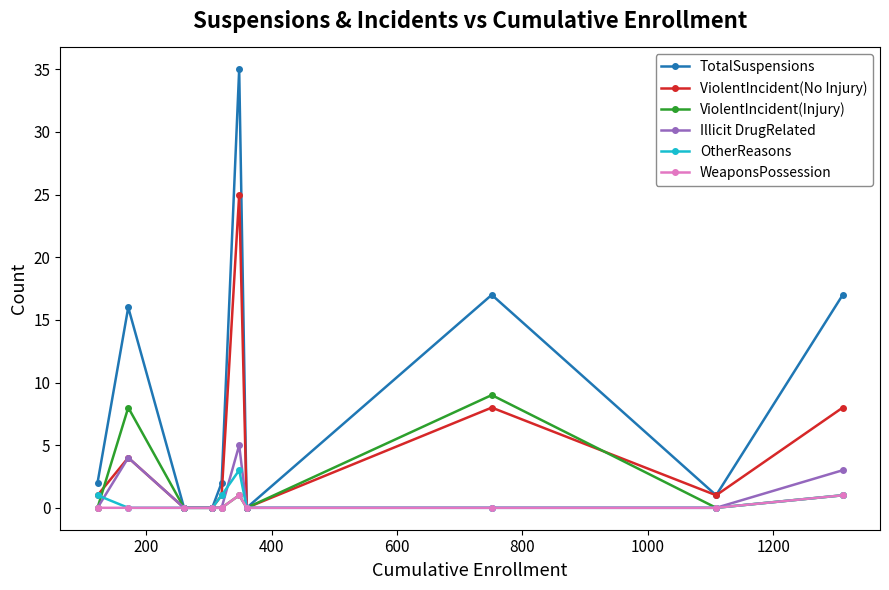

Count the number of categories in the chart.

10